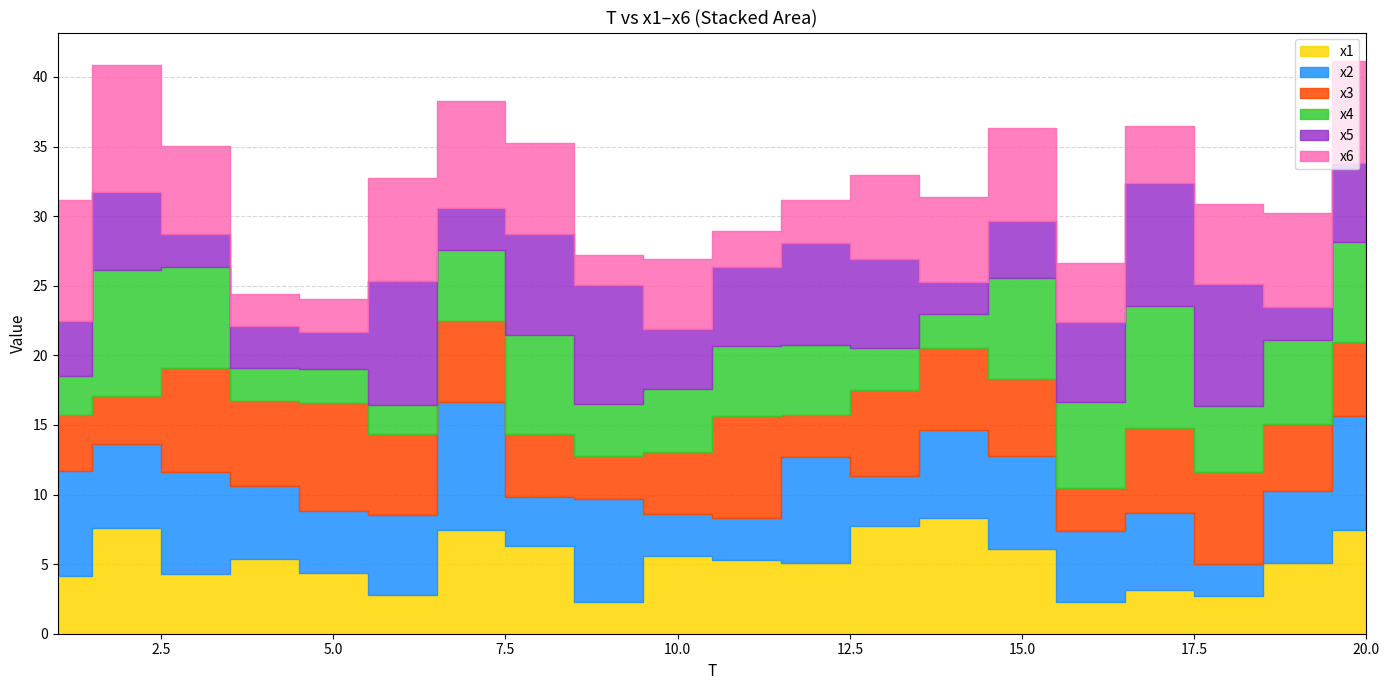

What is the minimum value shown in the chart?

2.1